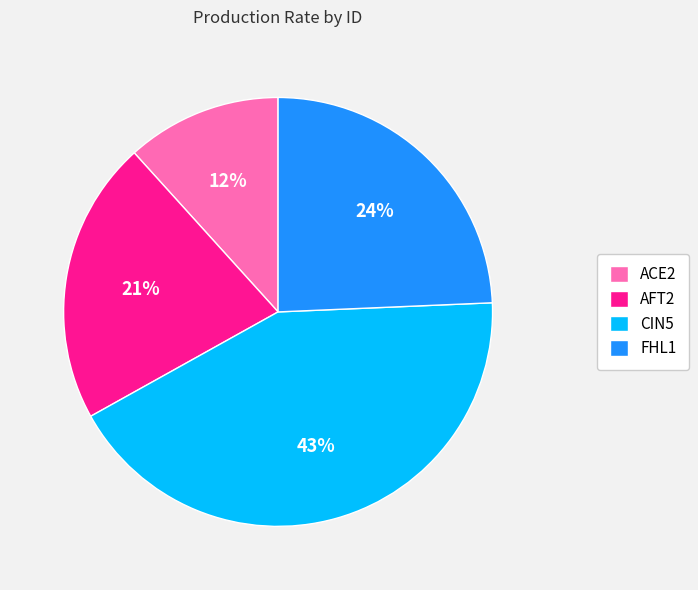

How many slices are in this pie chart?

4